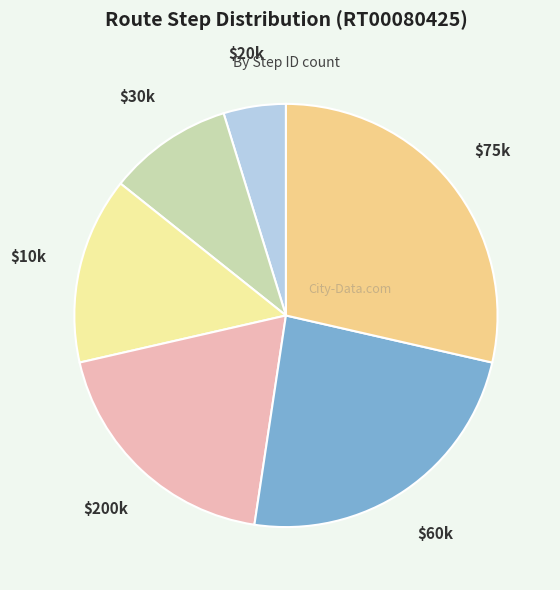

Count the number of slices in the pie.

6